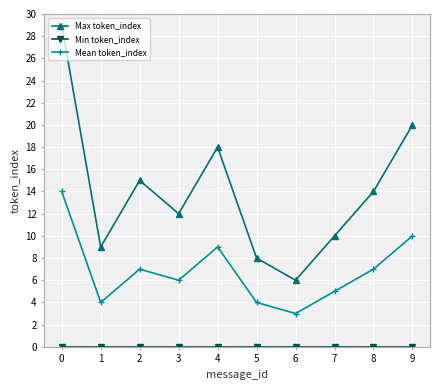

Is this an area chart (filled region under the line)?

No